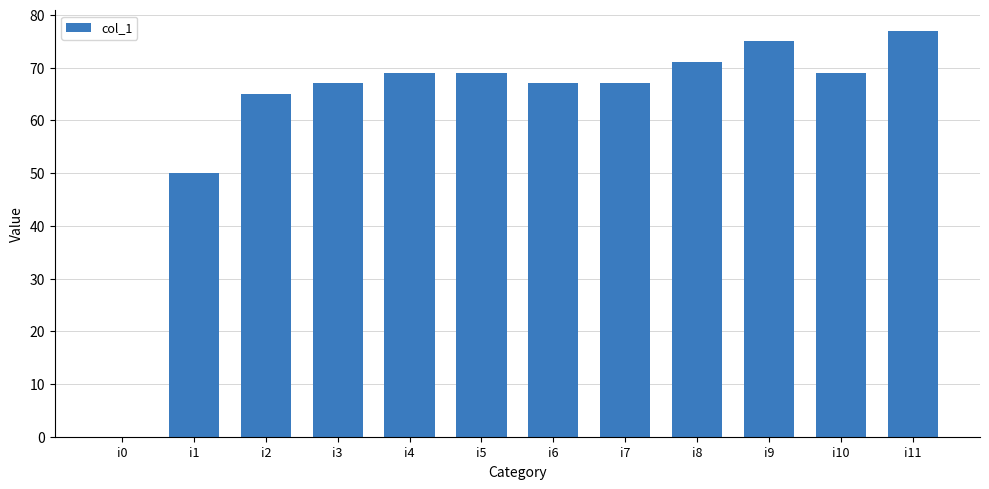

The chart shows a value of 101 at i5. True or false?

False